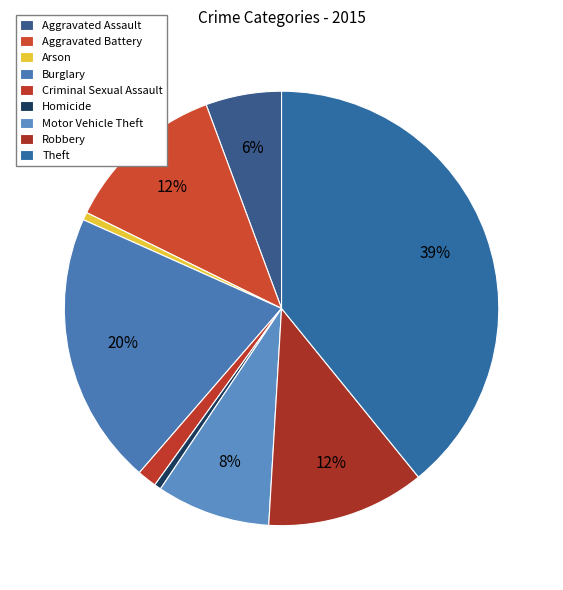

How many segments does this pie chart have?

9